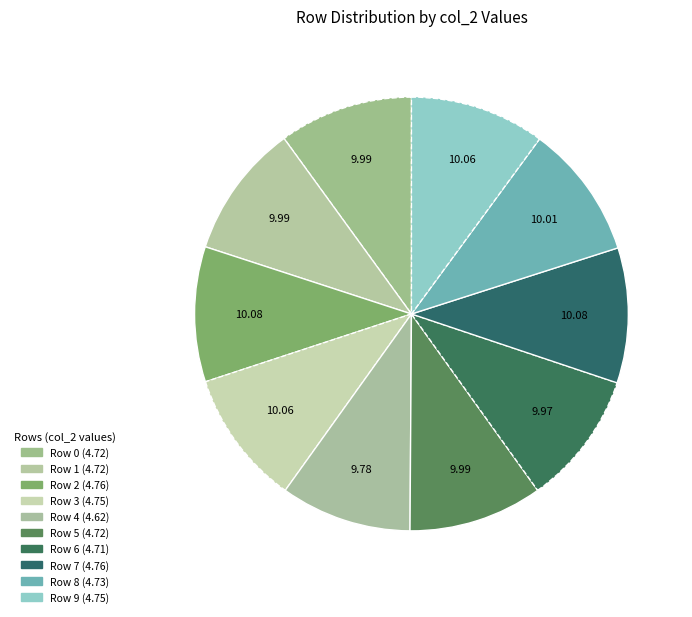

Does Row 0 account for over 50% of the chart?

No